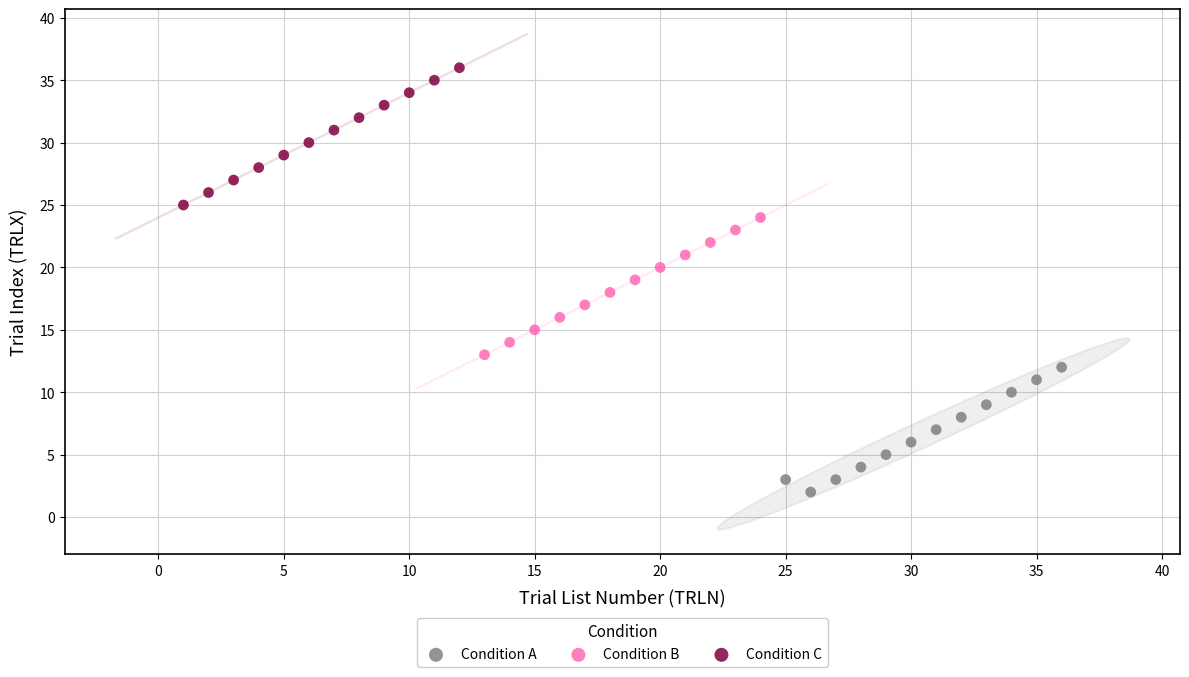

Which series contains the lowest Y value?

Condition A